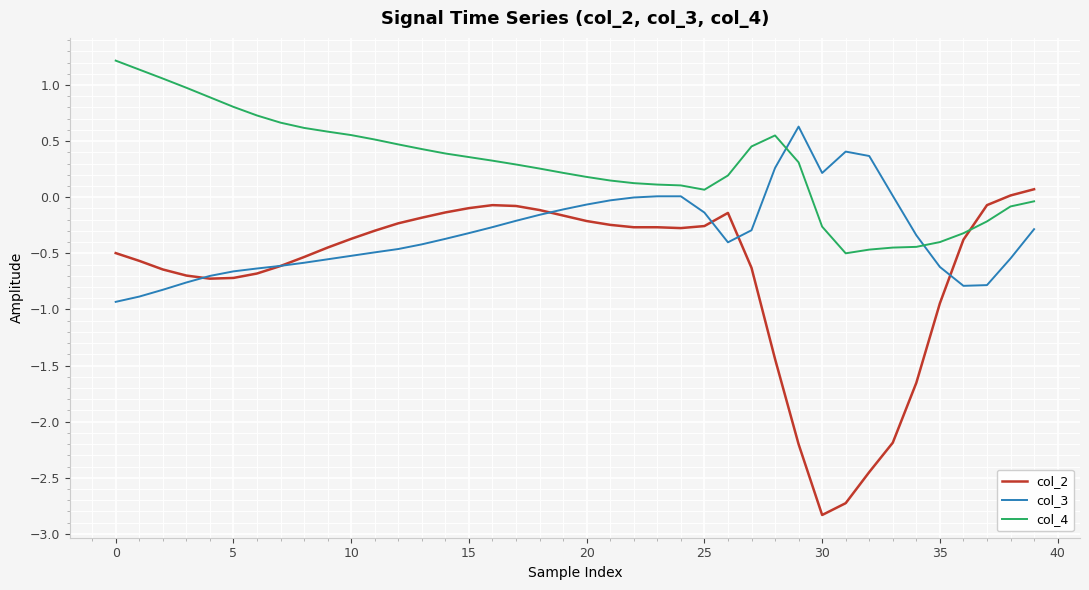

What is the minimum value shown in the chart?

-2.8